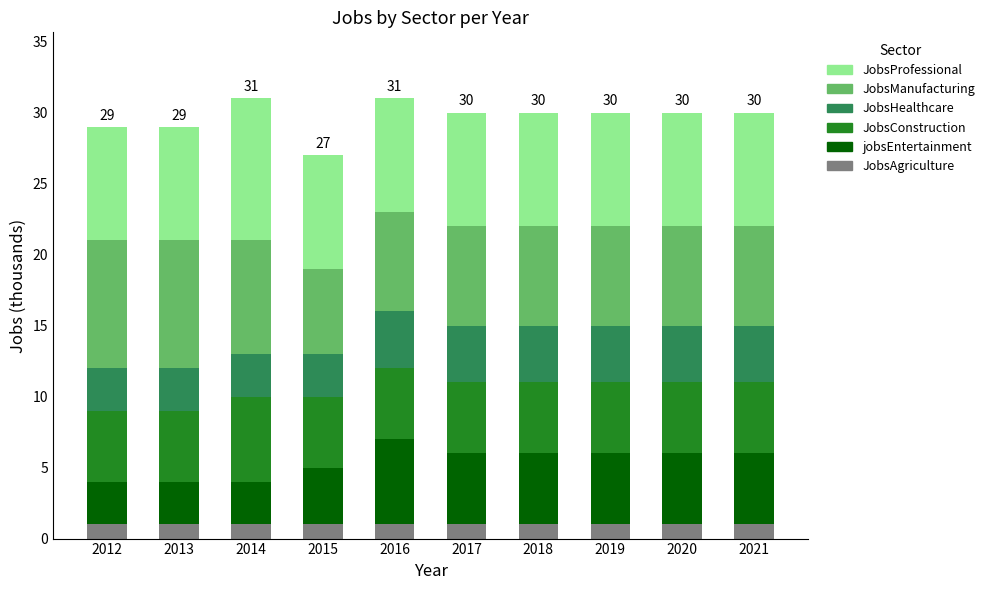

Are the bars grouped side by side (vs. stacked)?

No